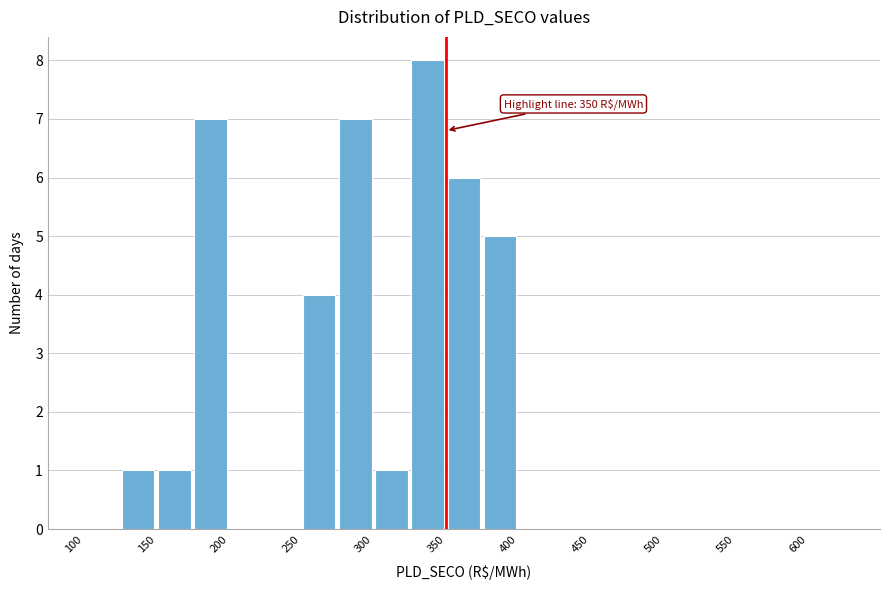

Over which range of the x-axis is the bar tallest?

325 to 350